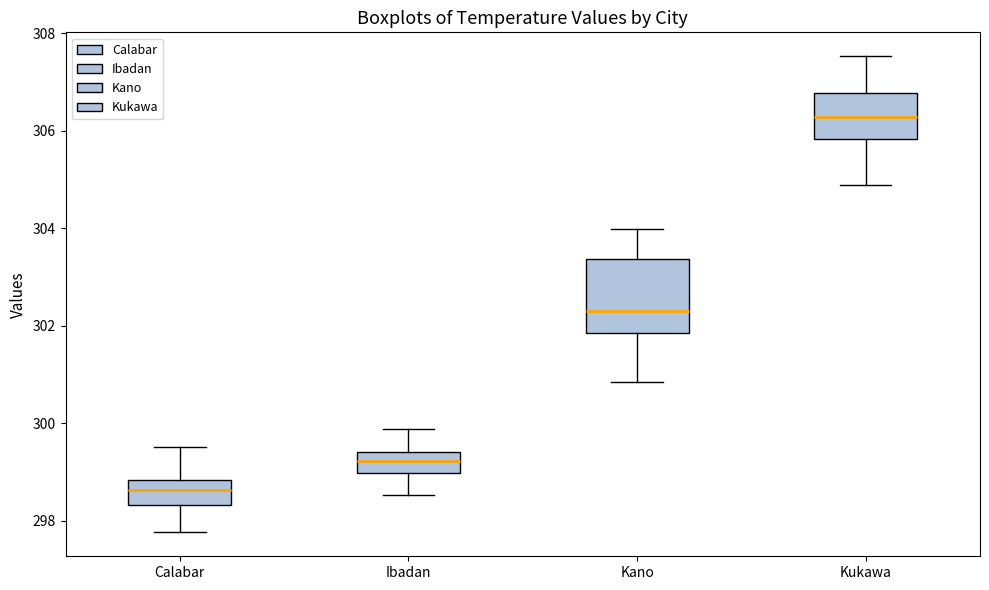

Reading left to right, transcribe this box plot: for each box, give where its median line is, the range the box spans, and where its two whiskers end, as read against the y-axis. The values are not printed on the chart, so give them approximately, as read against the axis.

Calabar: median 298.6, box 298.4 to 298.8, whiskers 297.8 to 299.6
Ibadan: median 299.2, box 299.0 to 299.4, whiskers 298.6 to 299.8
Kano: median 302.4, box 301.8 to 303.4, whiskers 300.8 to 304.0
Kukawa: median 306.2, box 305.8 to 306.8, whiskers 304.8 to 307.6